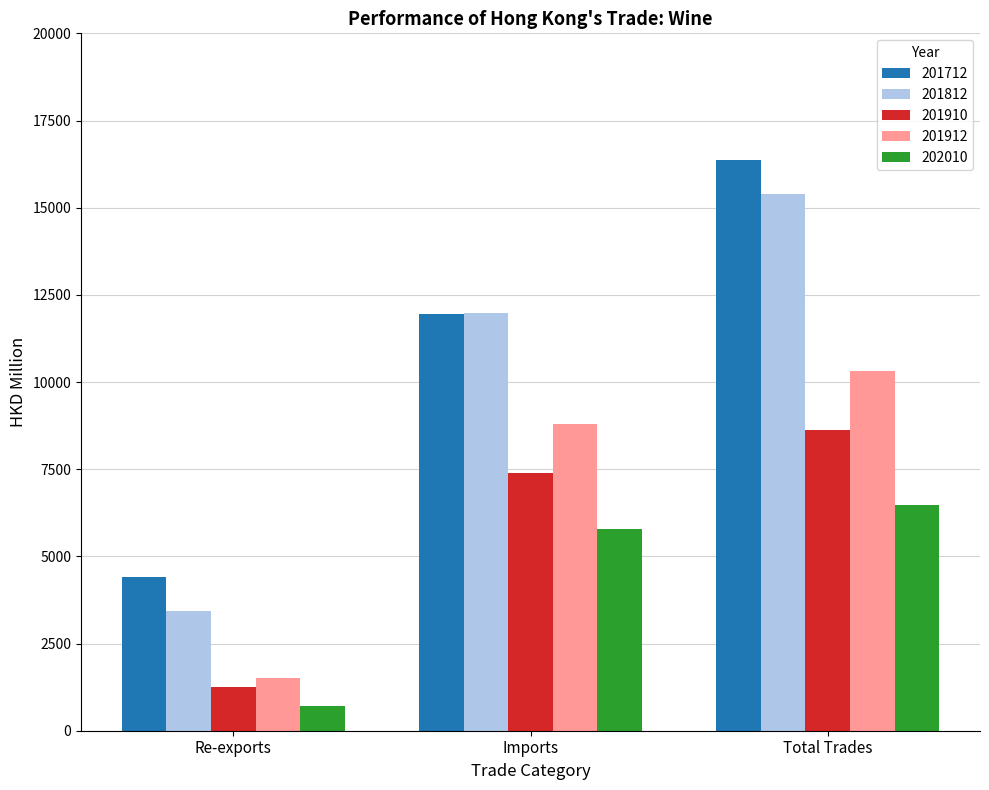

What is the difference between the 202010 values at Re-exports and Imports?

5079.0